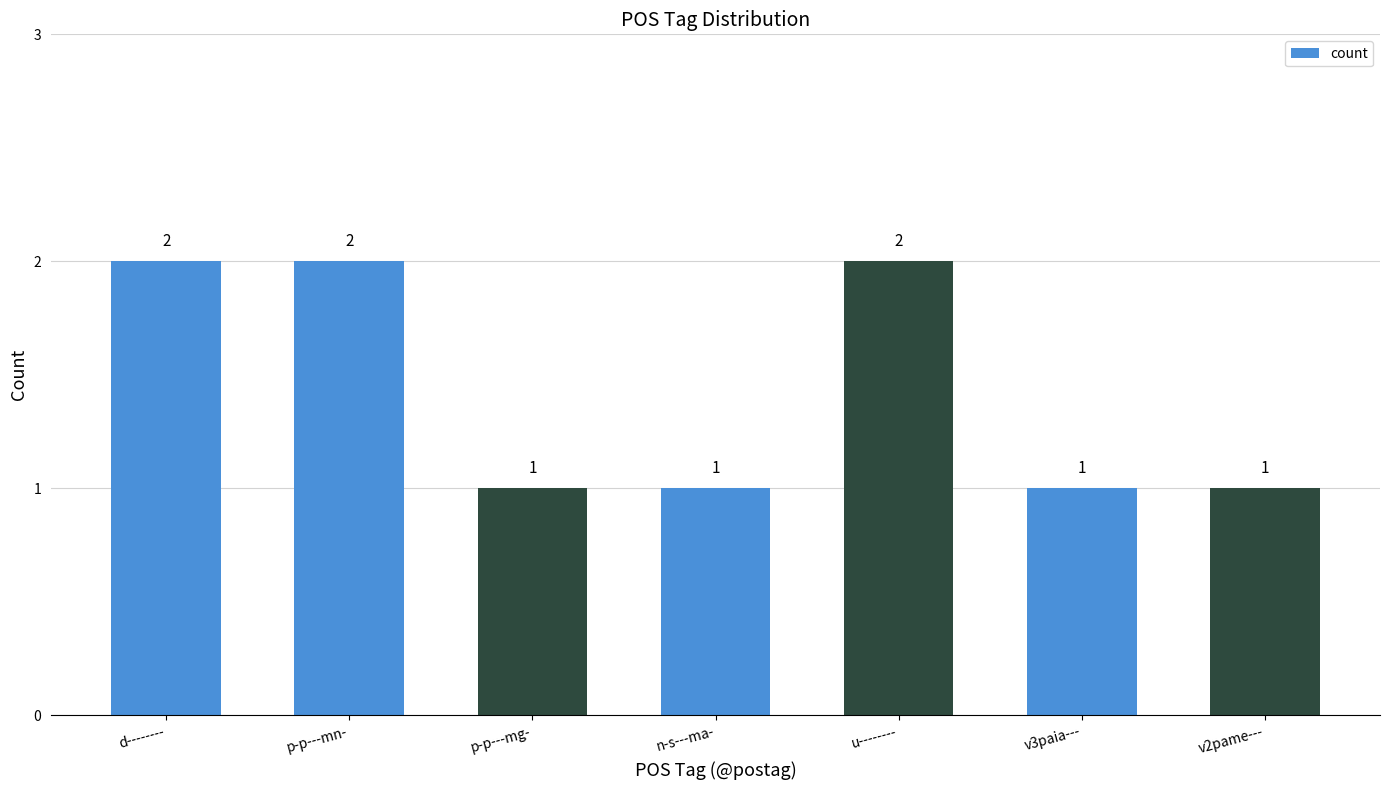

The value at d-------- is 2. True or false?

True